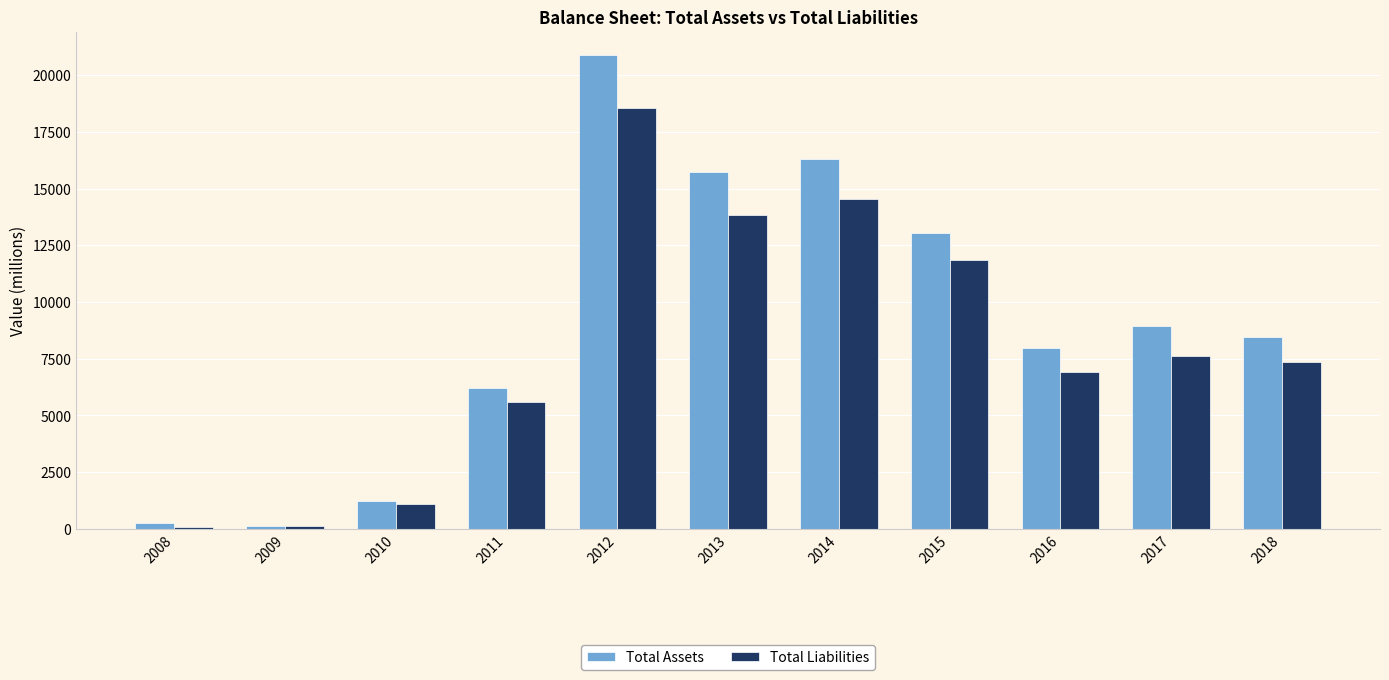

At which category is the sum across all series the highest?

2012